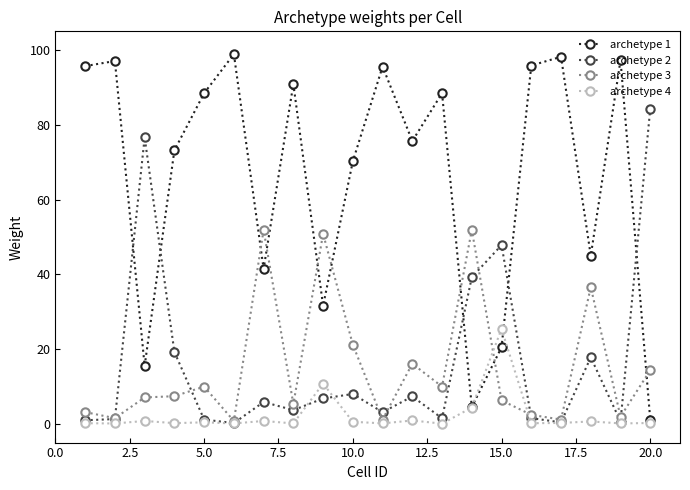

At which category is the sum across all series the highest?

5.0